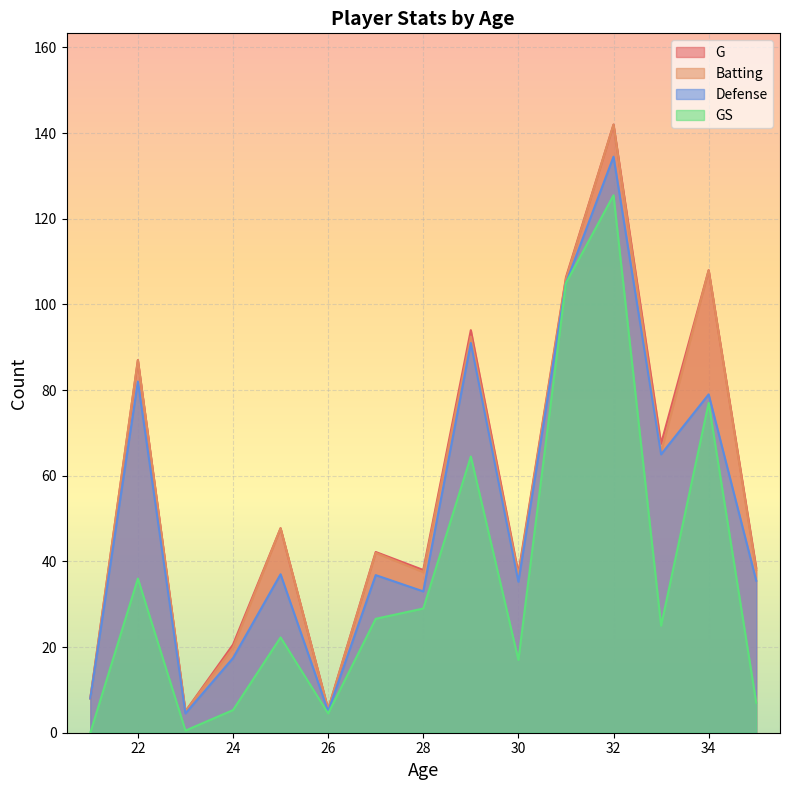

True or false: Batting has a value of 87 at 22.

True